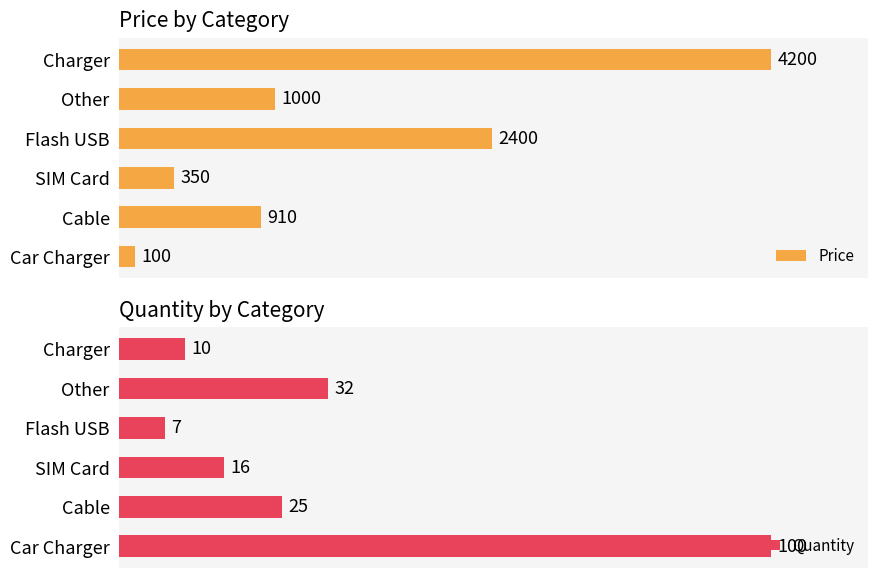

How many distinct data groups are displayed?

2